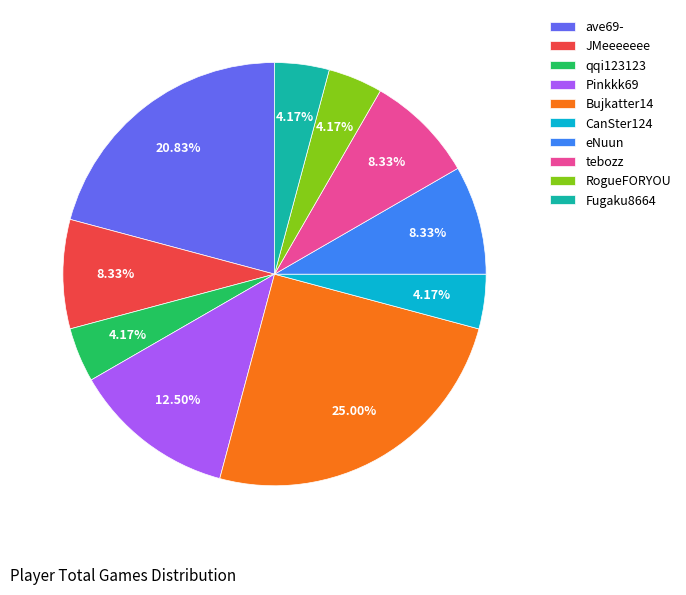

Which slice is the largest?

Bujkatter14